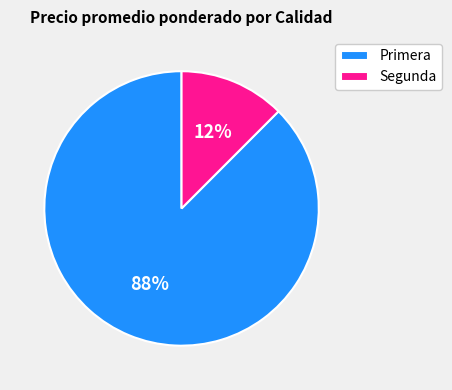

To the nearest percent, what is the combined percentage of Segunda and Primera?

100%